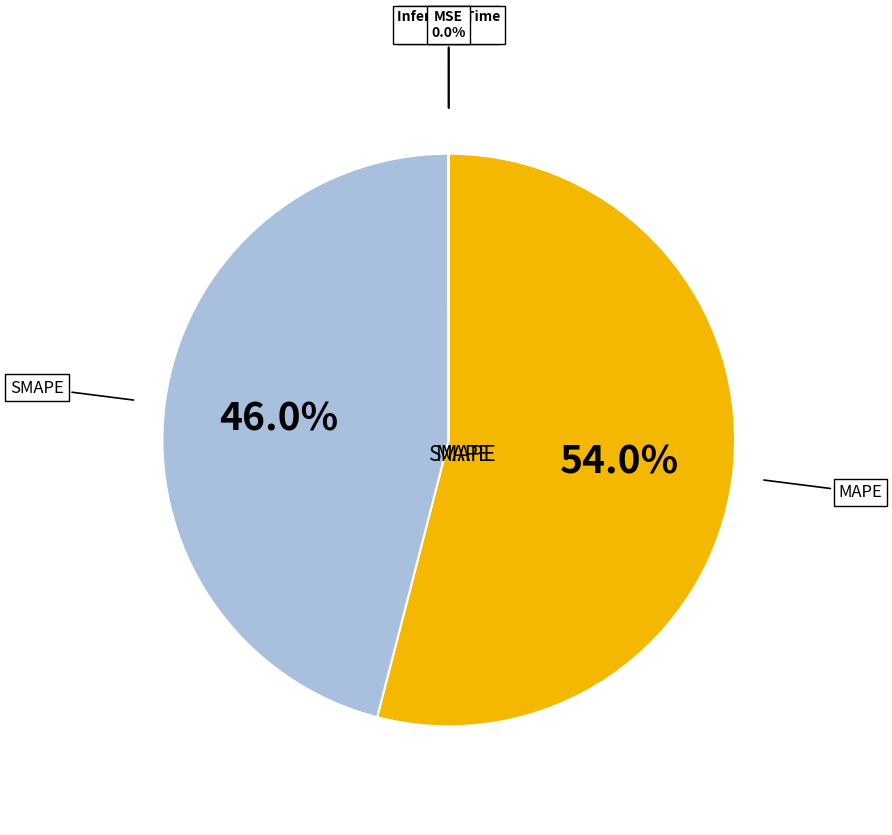

Which slice is the largest?

MAPE